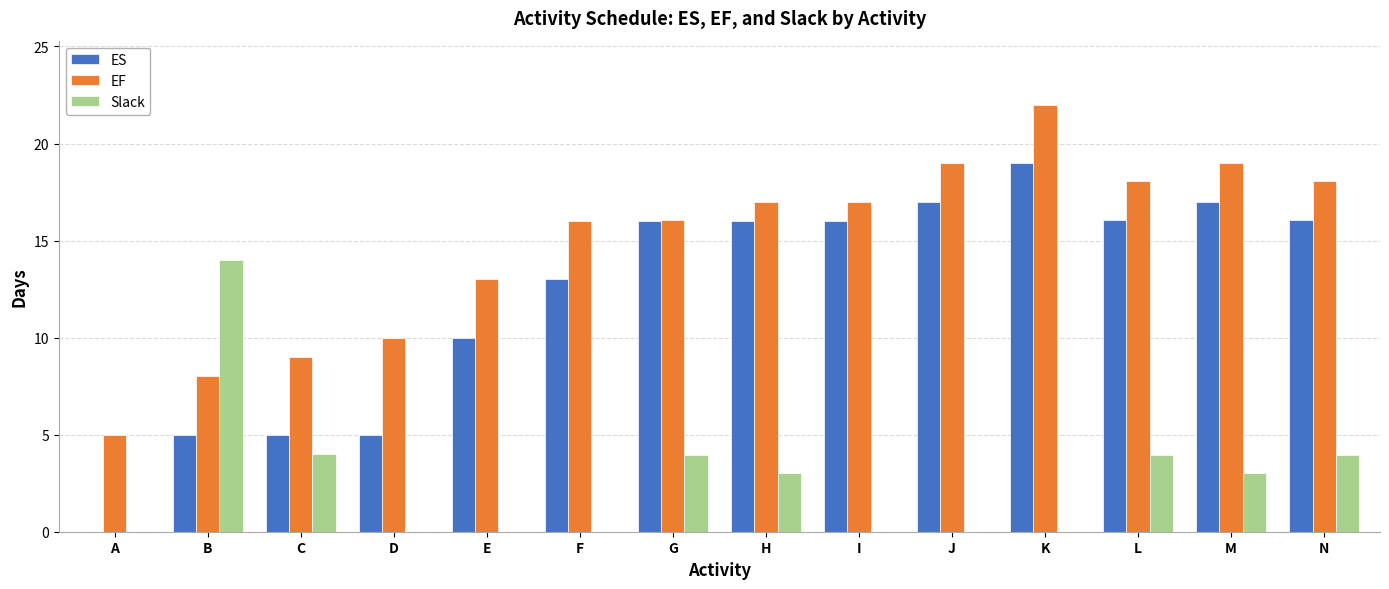

Is the value of ES at L greater than the value of EF at J?

No